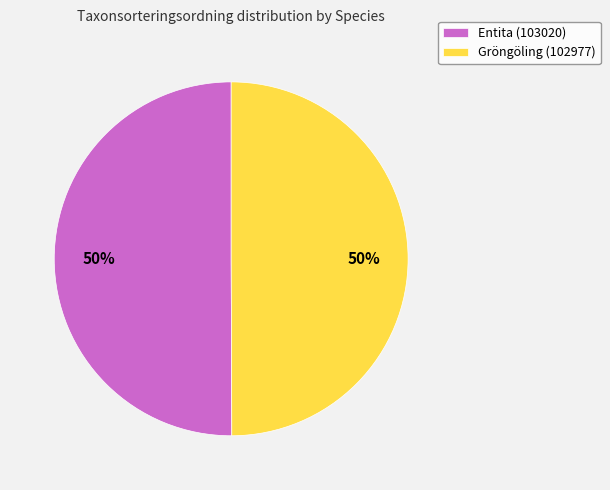

What percentage is the Entita (103020) slice, to the nearest percent?

50%